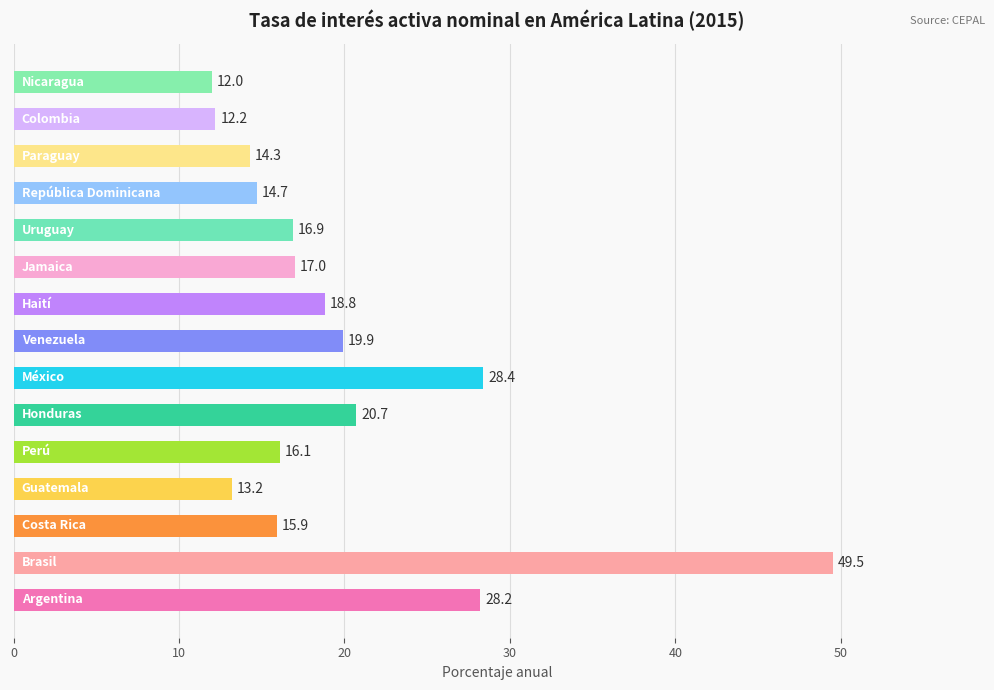

What is the minimum value shown in the chart?

12.0